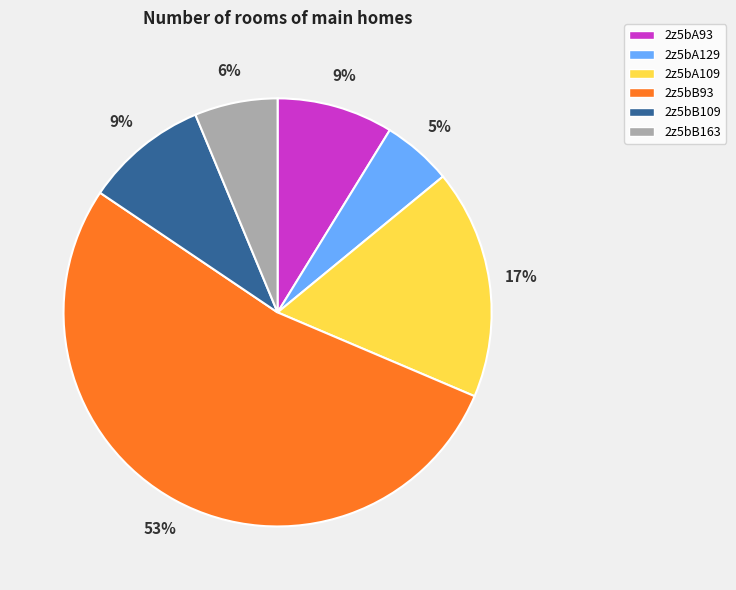

To the nearest percent, what portion does 2z5bA129 represent?

5%